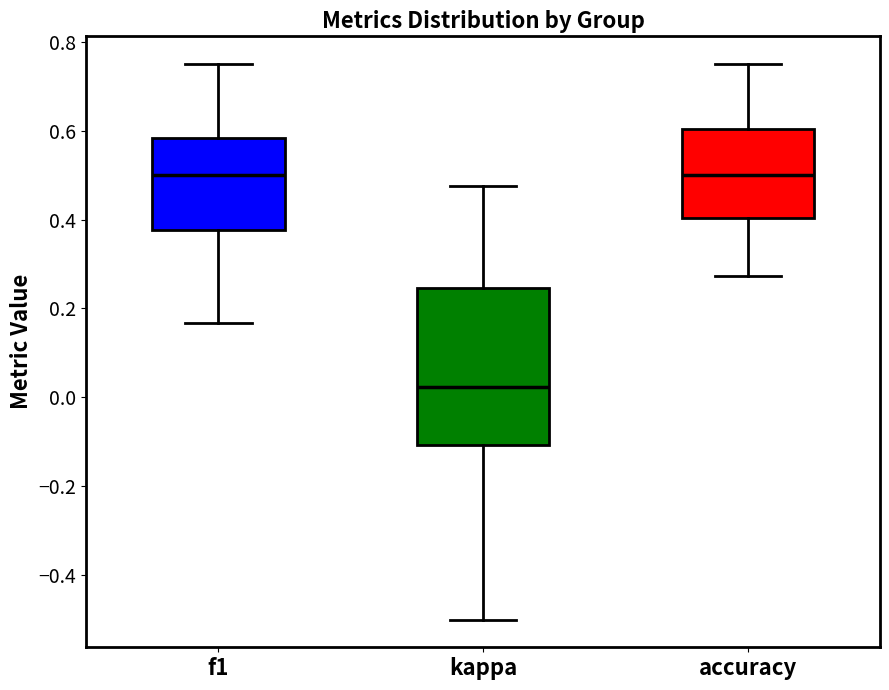

Where does the lower whisker of the box for f1 end on the y-axis? The values are not printed on the chart, so give them approximately, as read against the axis.

0.16